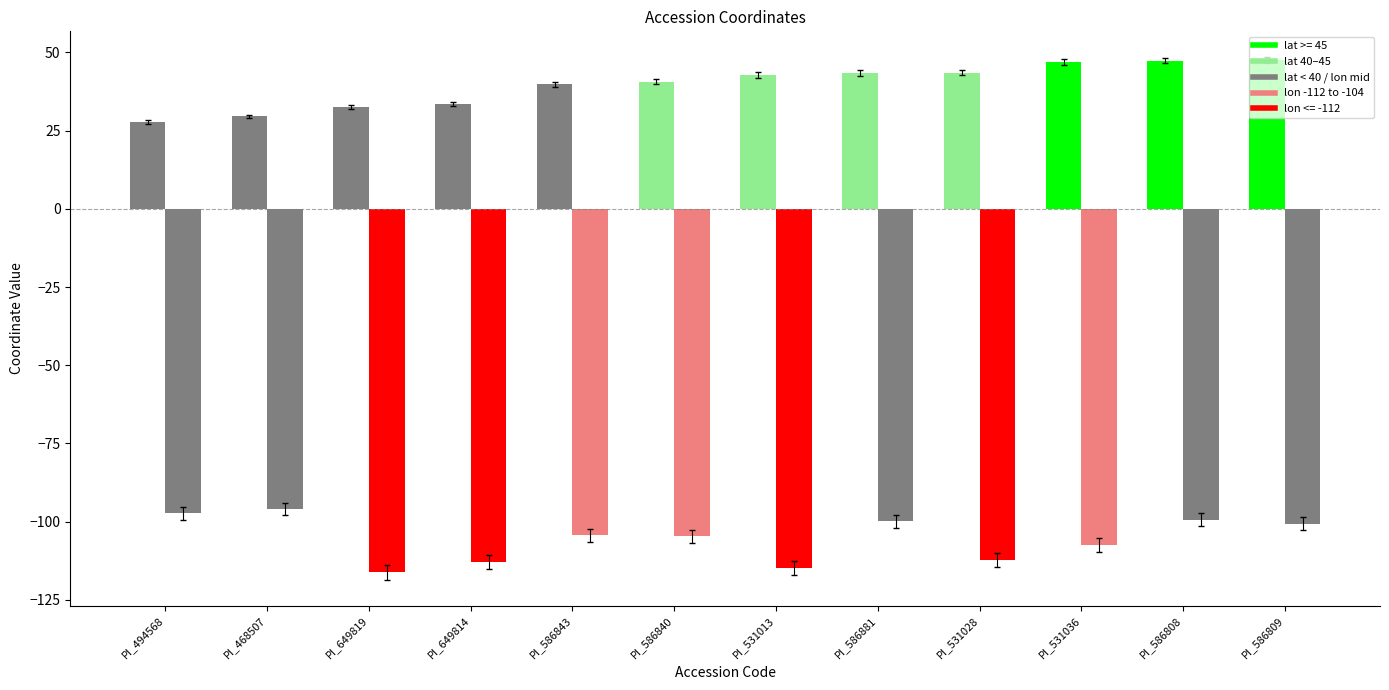

What is the label of the 11th bar from the right?

PI_468507